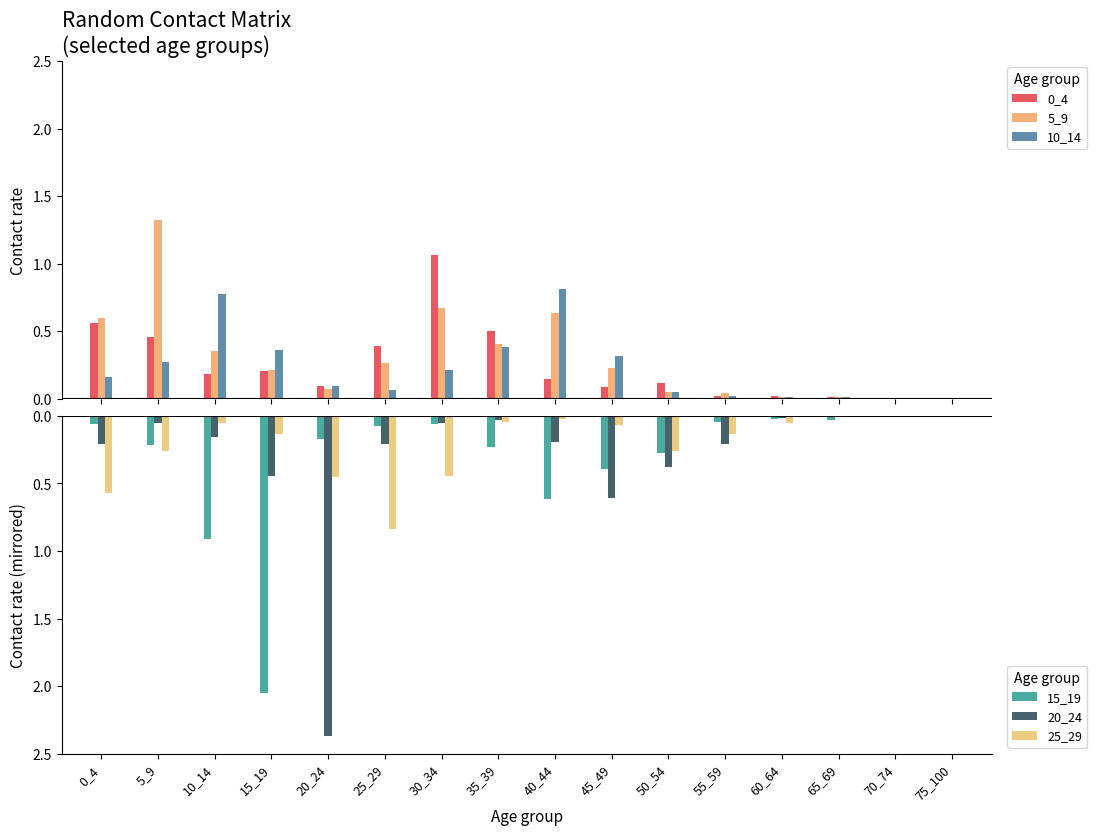

True or false: 0_4 has a value of 0.5 at 25_29.

False